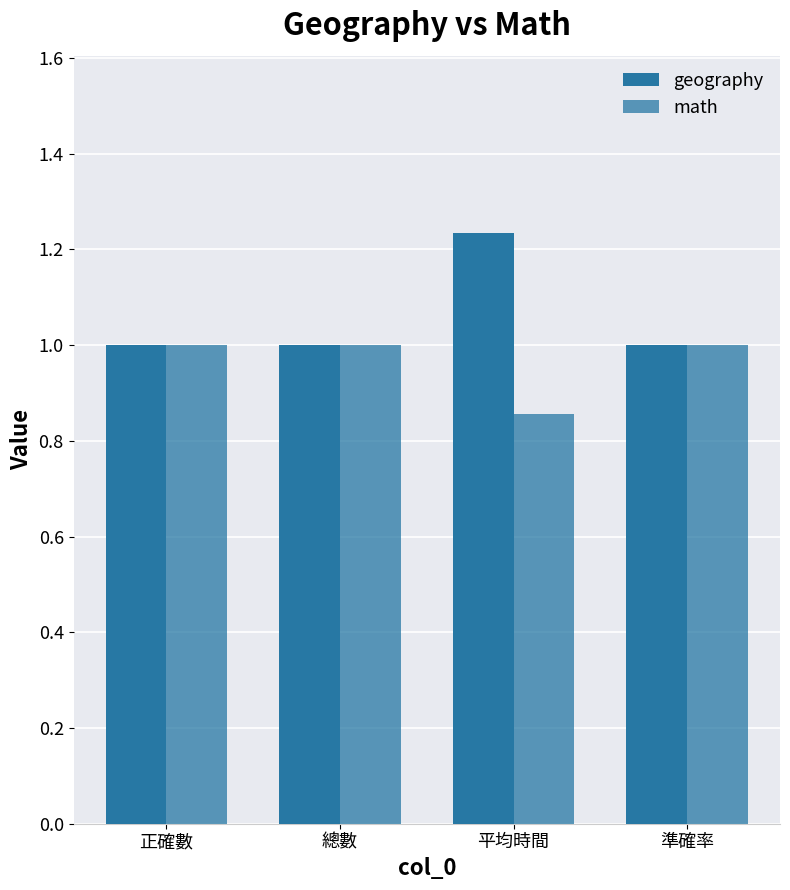

Which series has the largest total across all categories?

geography